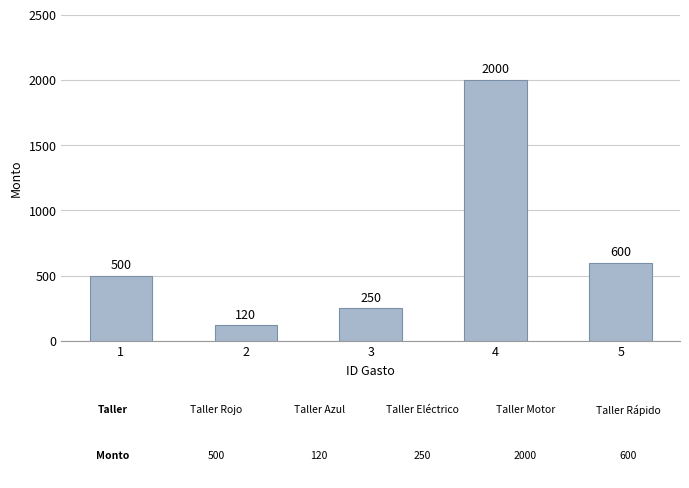

Rank the categories by value from lowest to highest.

2, 3, 1, 5, 4